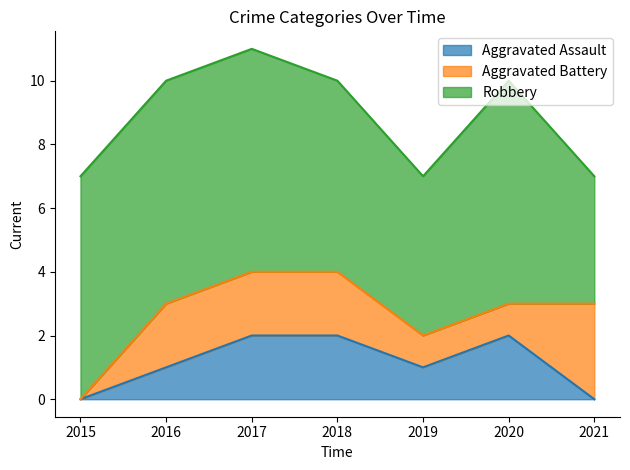

How many lines are shown in the chart?

3